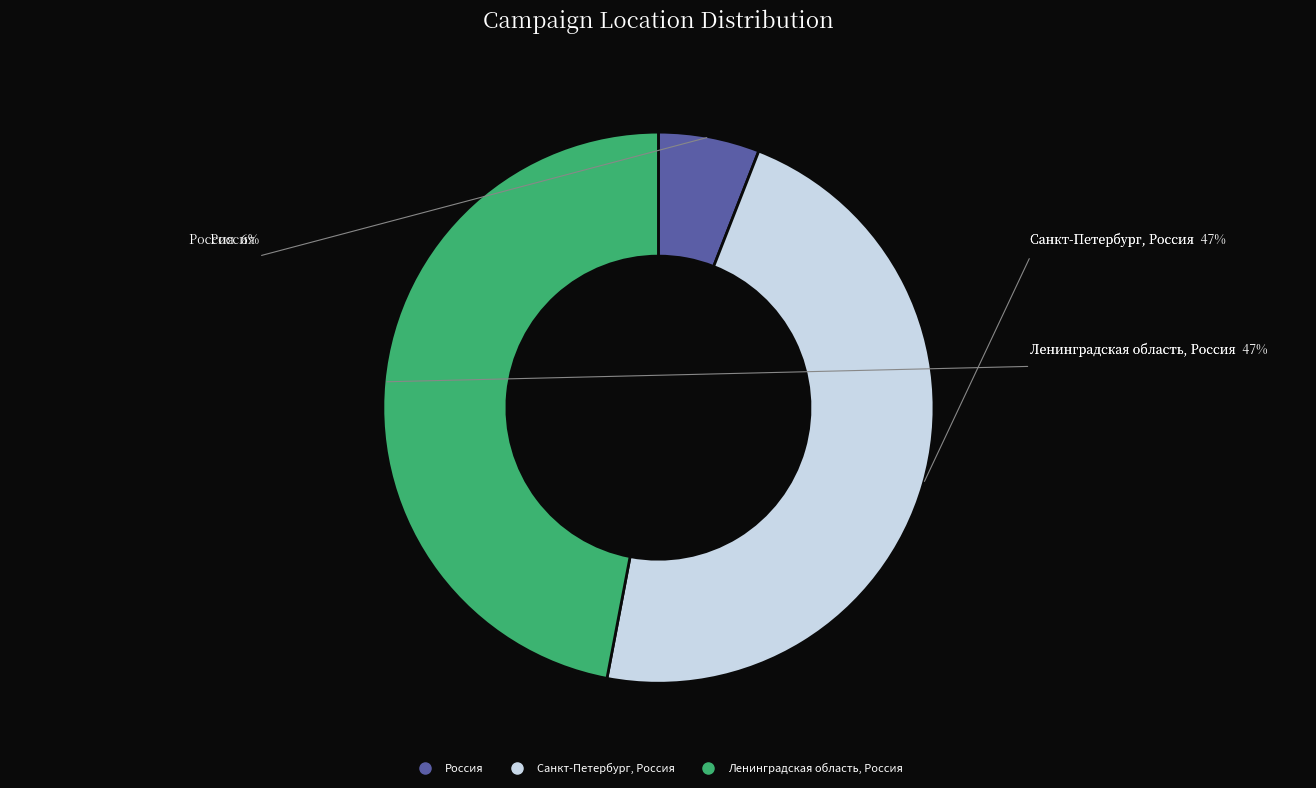

Does any single category account for the majority?

No